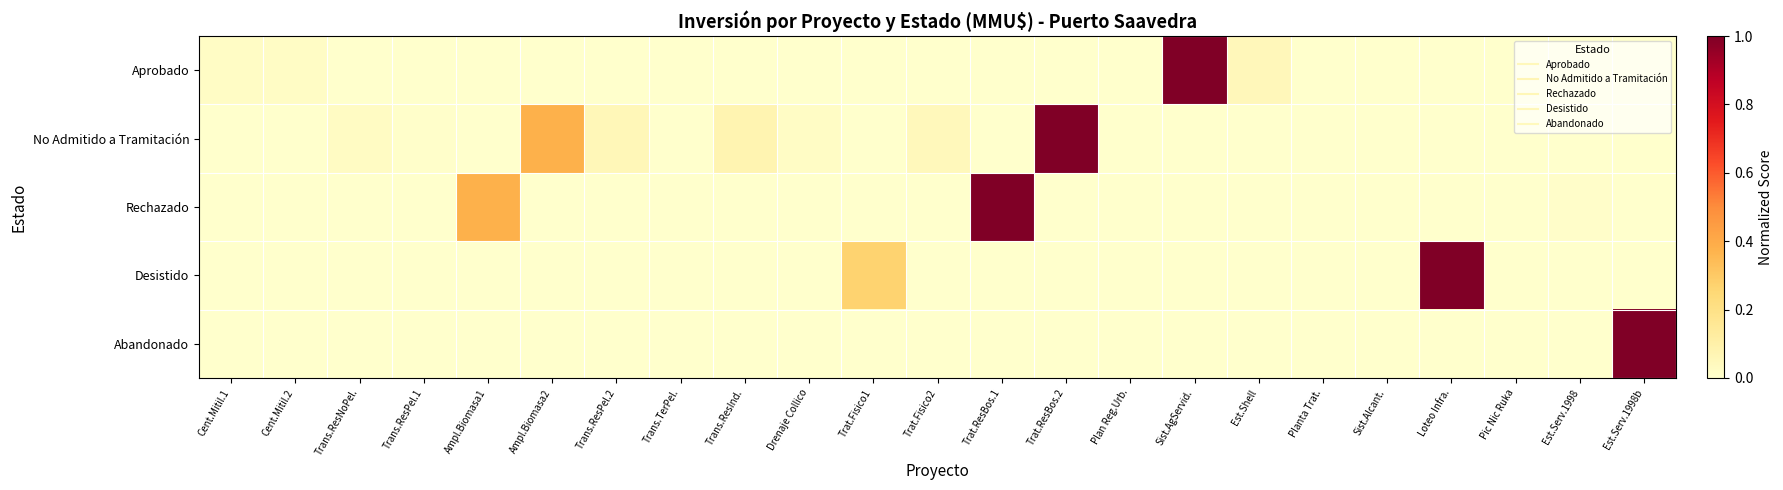

Which series has the largest total across all categories?

No Admitido a Tramitación